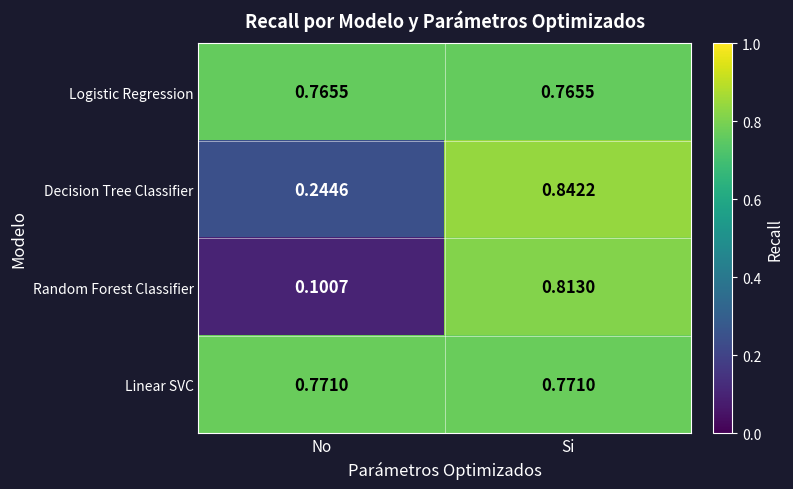

Rank the series by their maximum value, from lowest to highest.

Logistic Regression, Linear SVC, Random Forest Classifier, Decision Tree Classifier